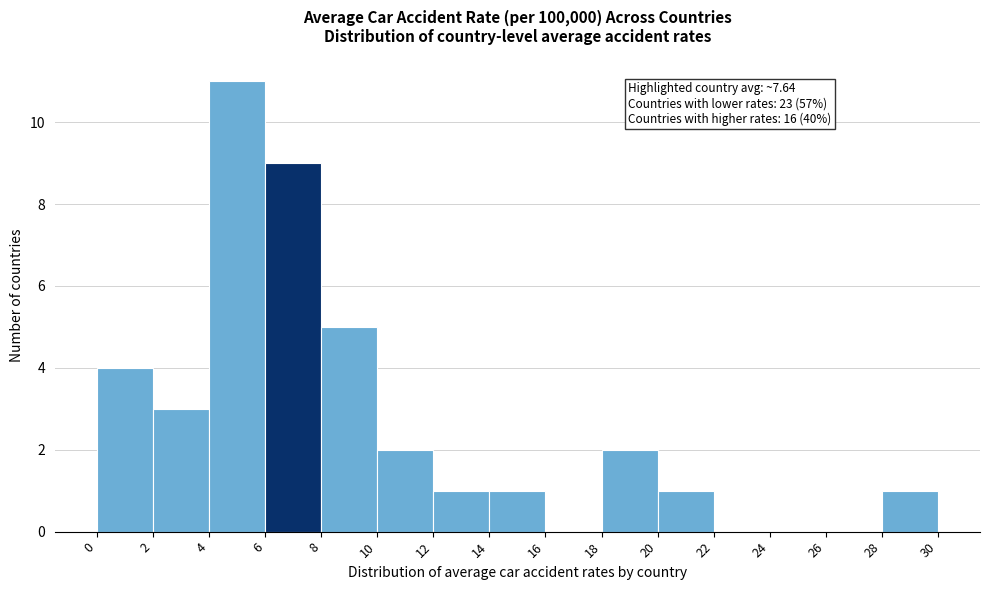

Over which range of the x-axis is the bar tallest?

4 to 6